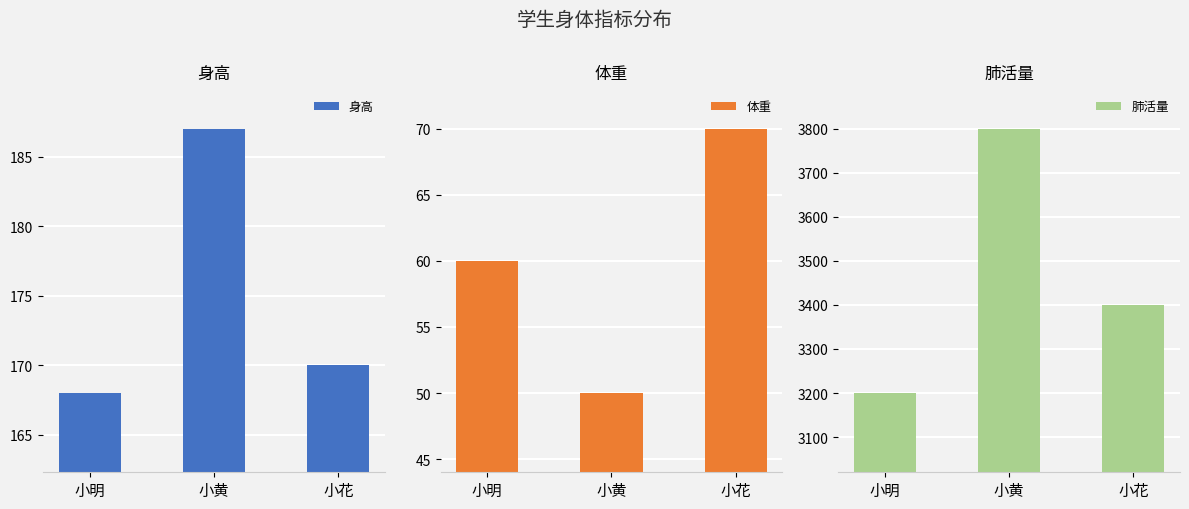

The value of 身高 at 小明 is 168. True or false?

True